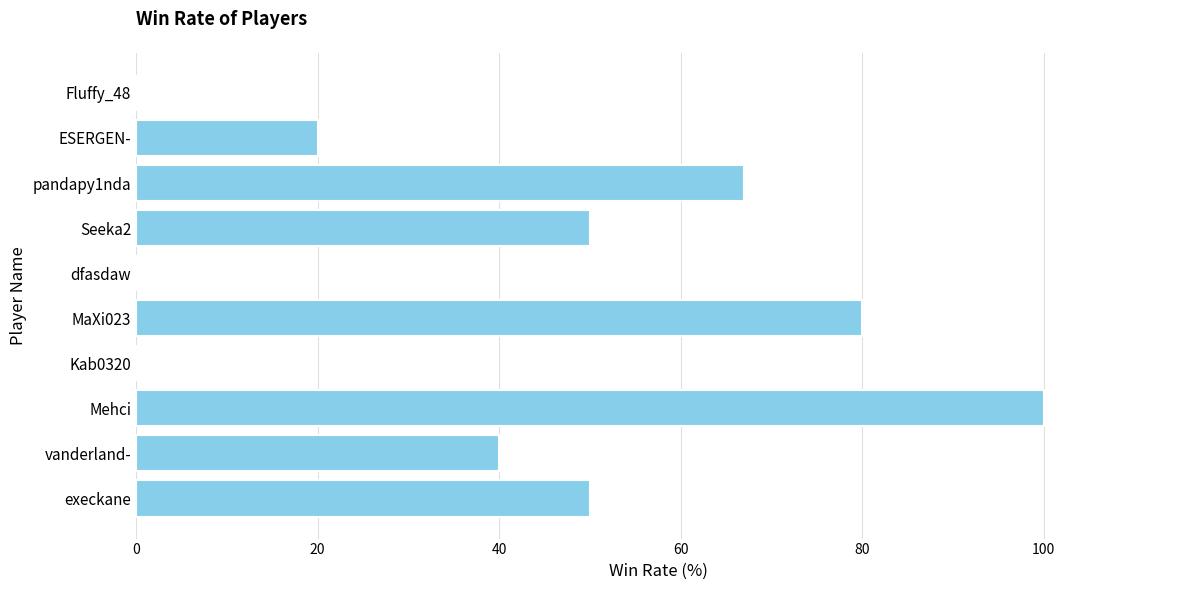

What is the sum of all values?

407